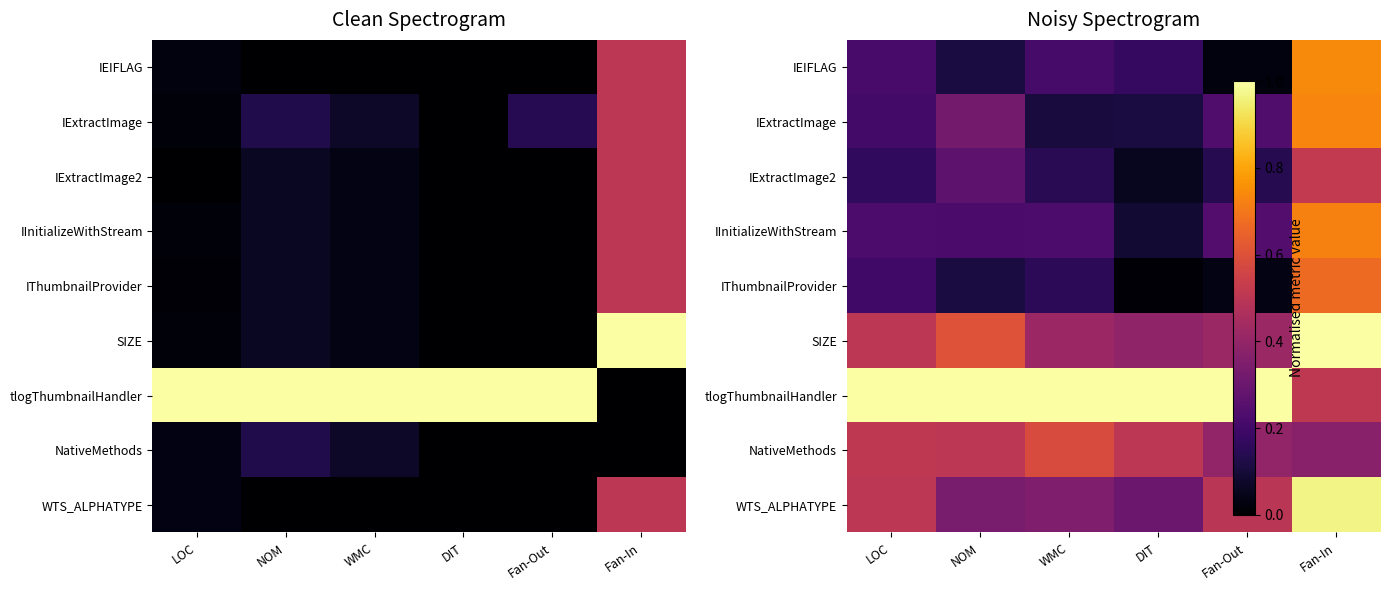

The SIZE series shows 0.2 at Fan-Out. True or false?

False